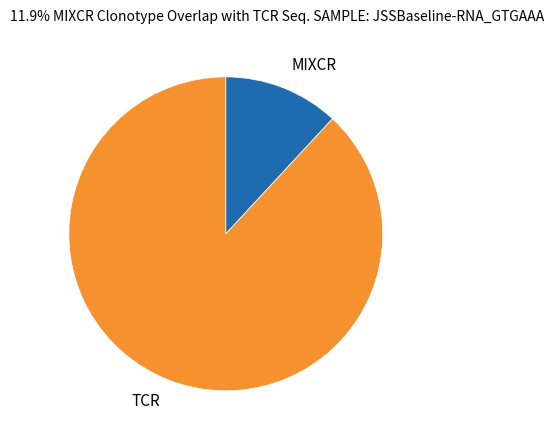

Is there any slice that represents more than half of the pie?

Yes